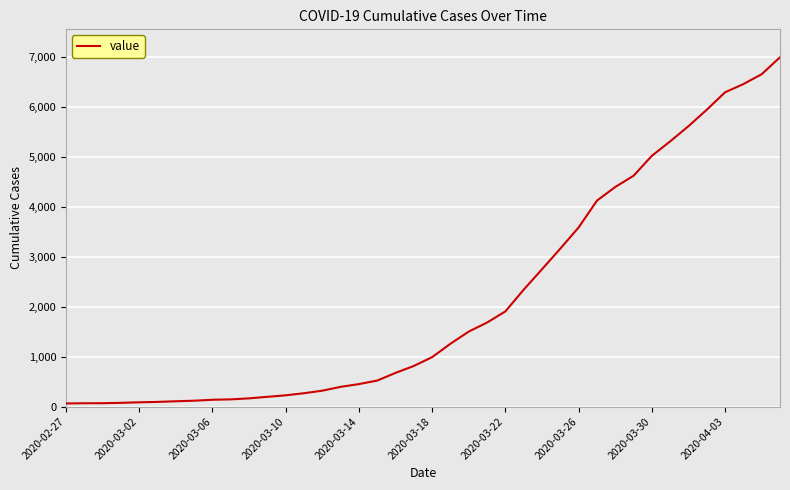

What is the greatest value displayed?

7003